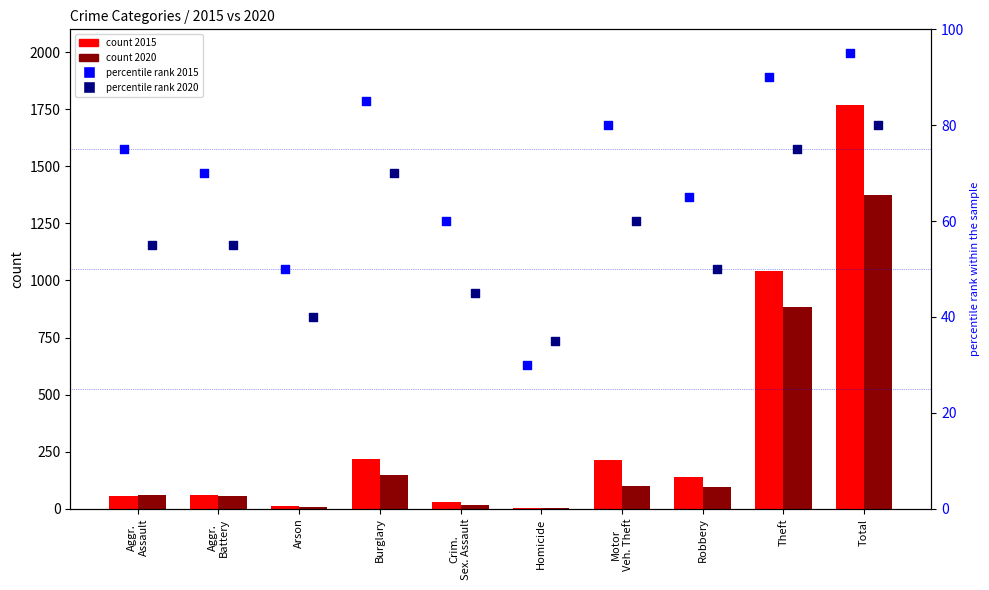

Is the value of count 2015 at Total greater than the value of percentile rank 2015 at Homicide?

Yes